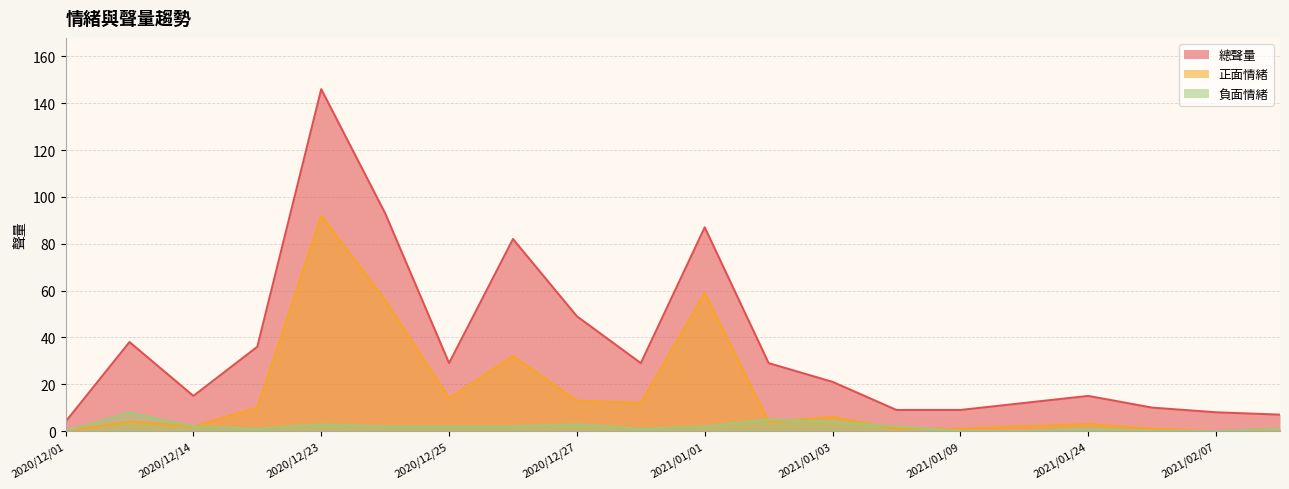

How many data points in 負面情緒 are less than 2?

9